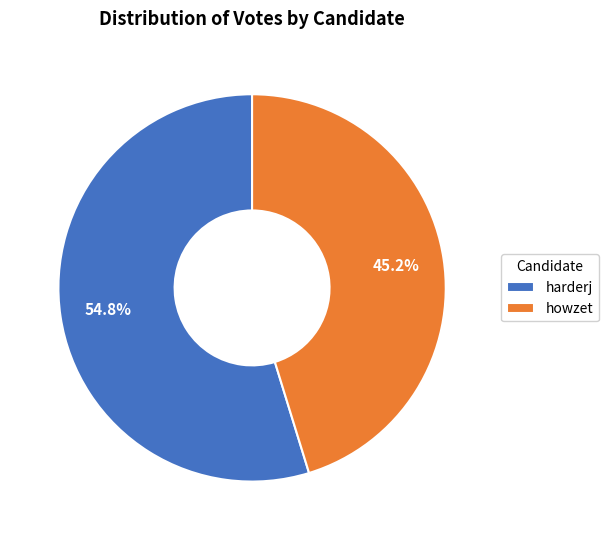

To the nearest percent, what is the difference between the howzet and harderj slice percentages?

10%